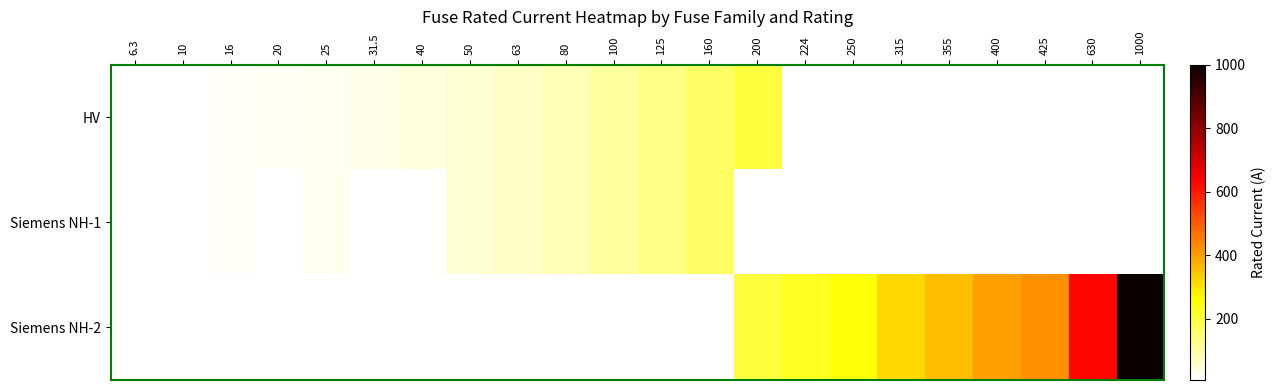

Rank the series by their average value, from lowest to highest.

HV, Siemens NH-1, Siemens NH-2